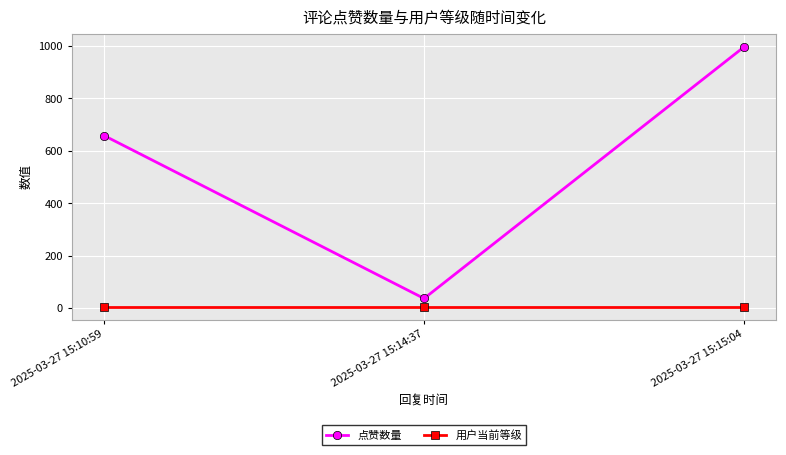

Is it true that 用户当前等级 equals 6 at 2025-03-27 15:14:37?

True